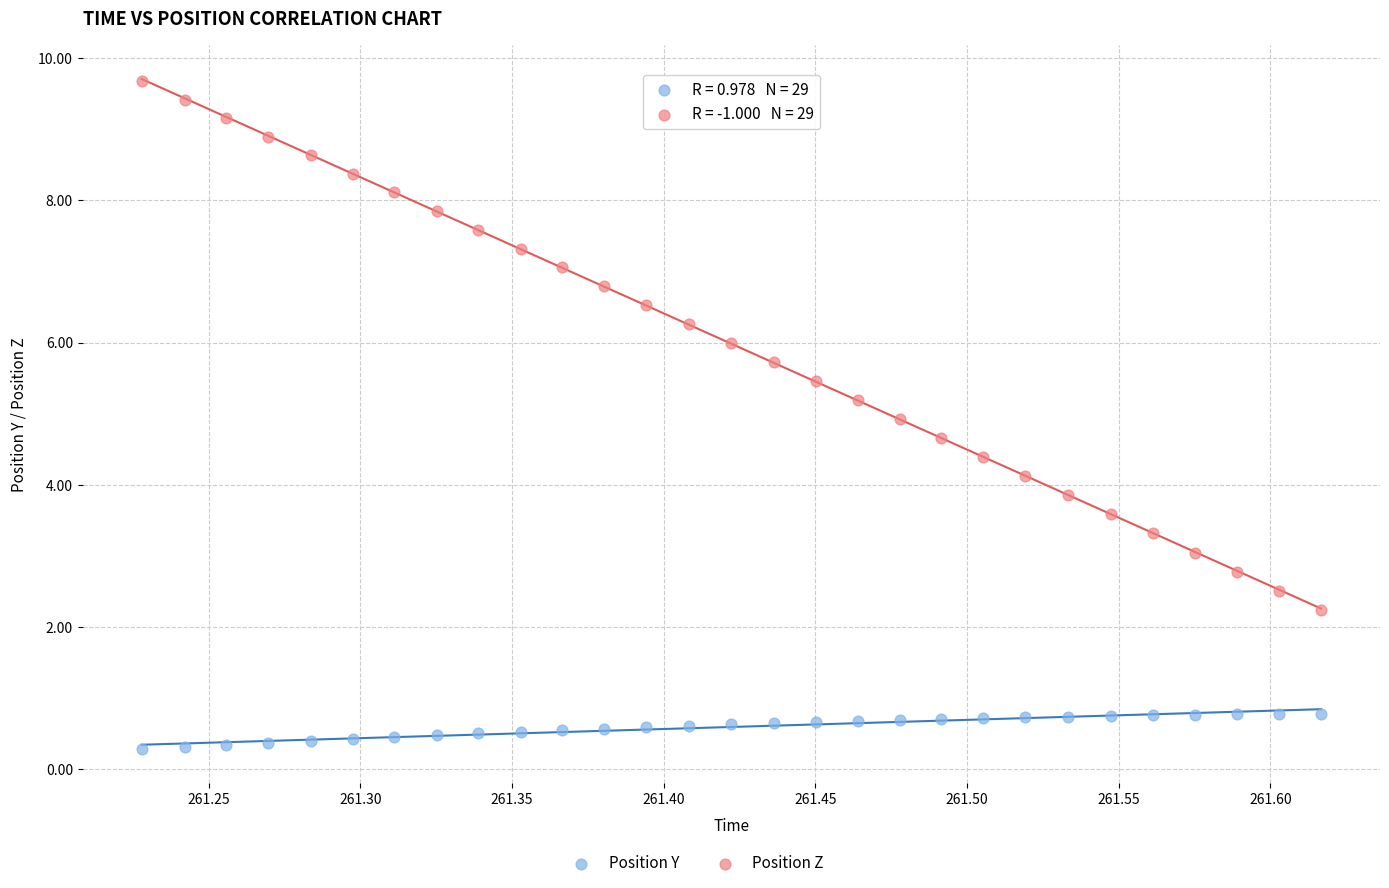

Across all data points, what is the range of X values (max minus min)?

0.4